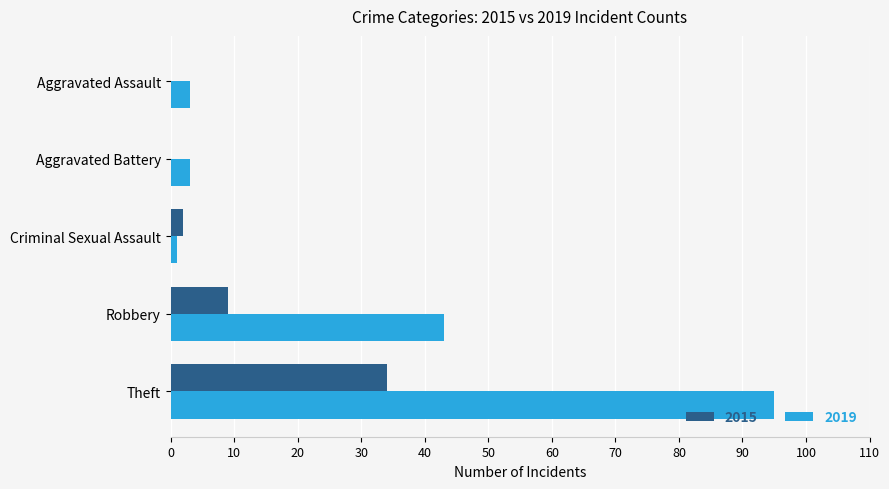

Which category has the highest value in the 2015 series?

Theft